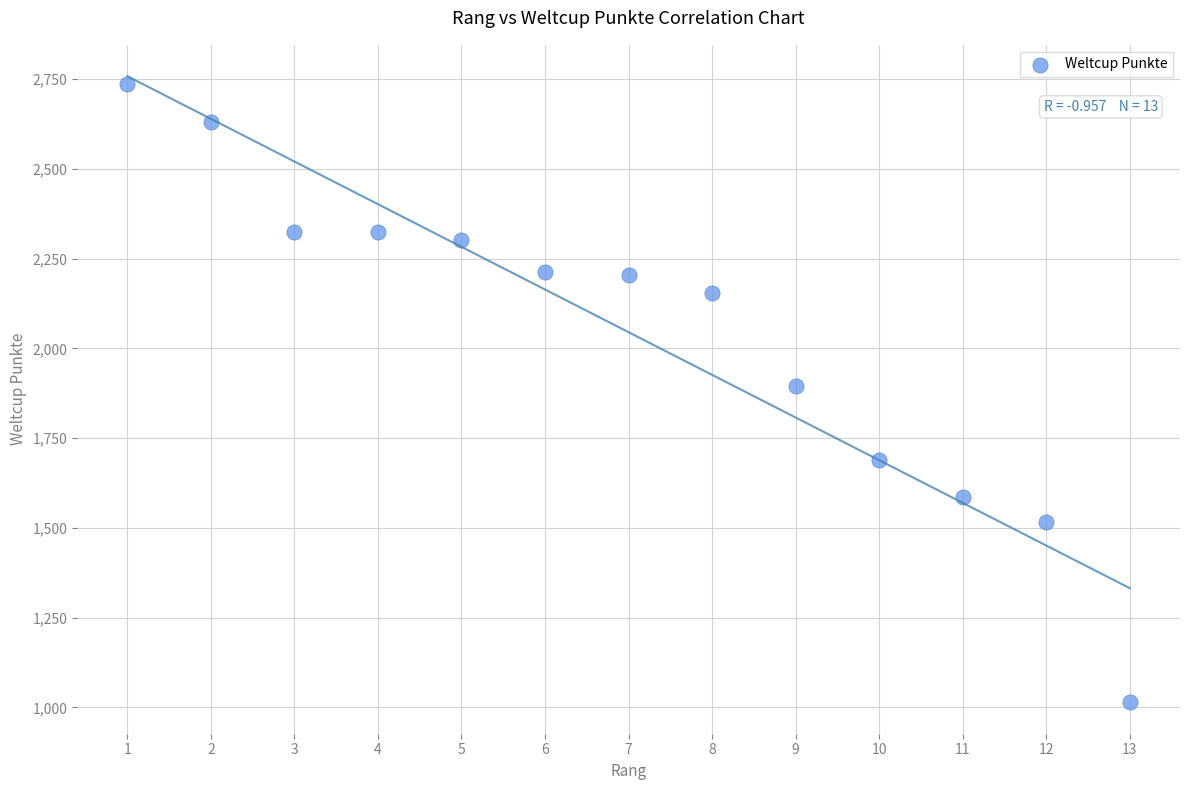

What is the range of X values (max minus min)?

12